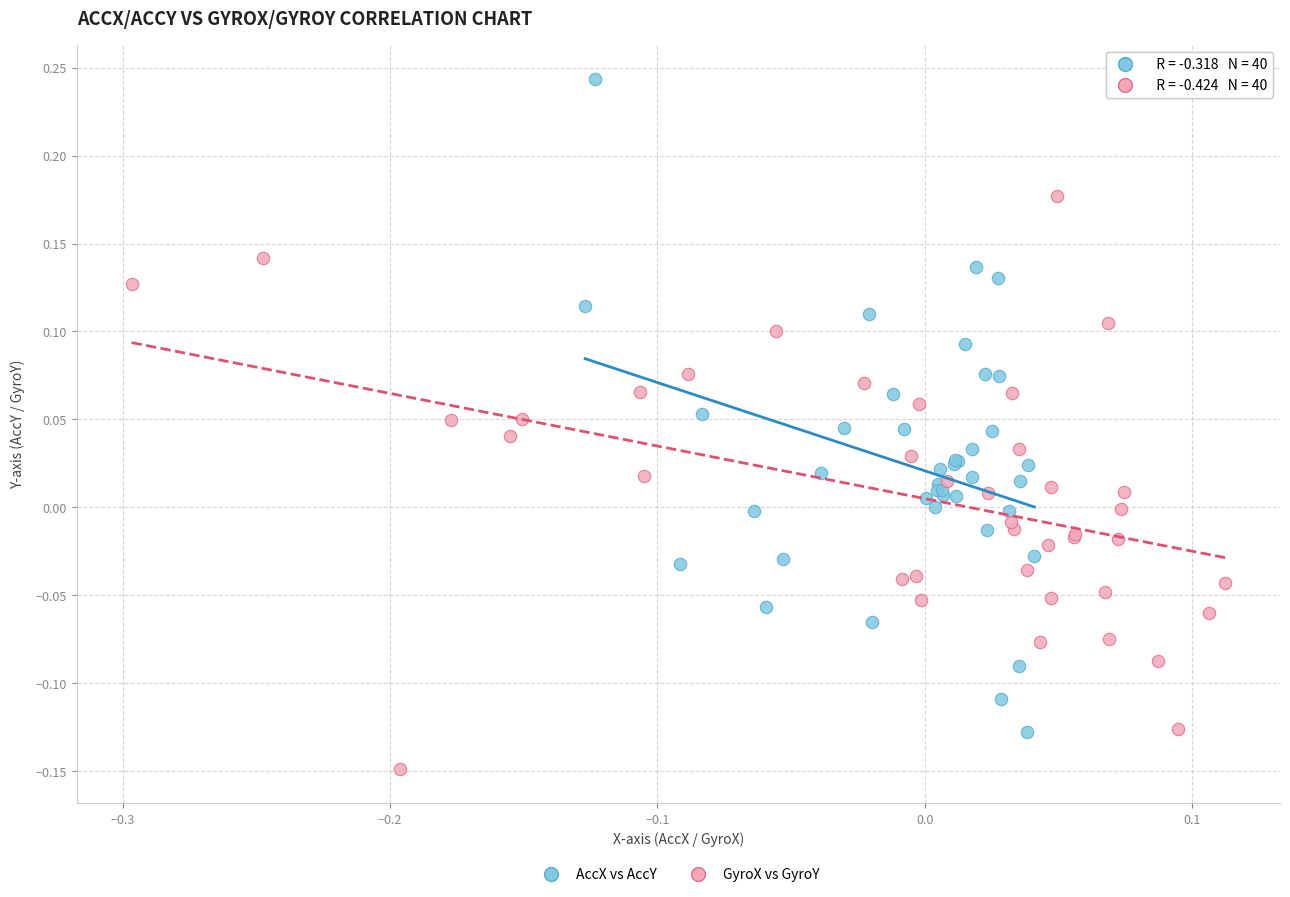

Which series reaches the maximum Y coordinate?

AccX vs AccY